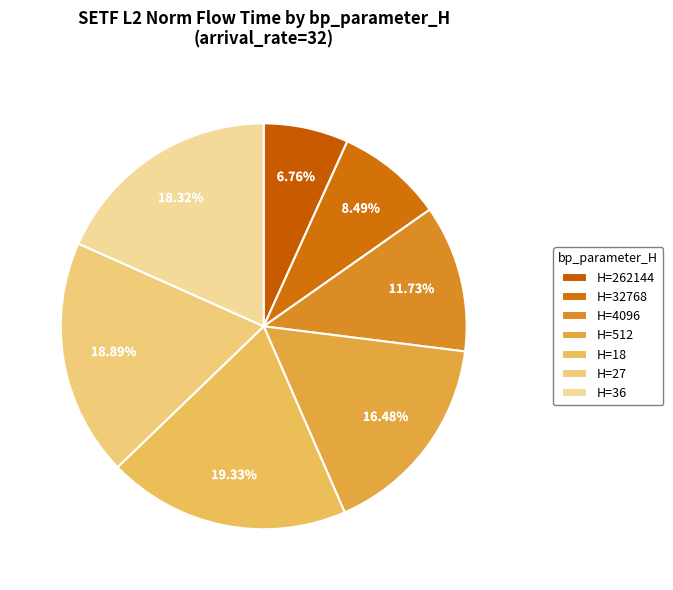

How many segments does this pie chart have?

7